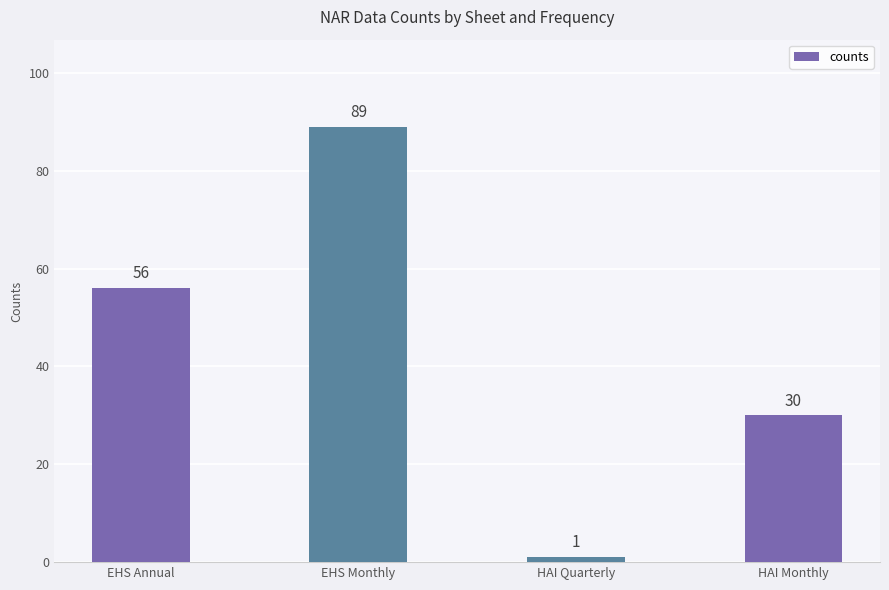

What is the label of the 1st bar from the left?

EHS Annual